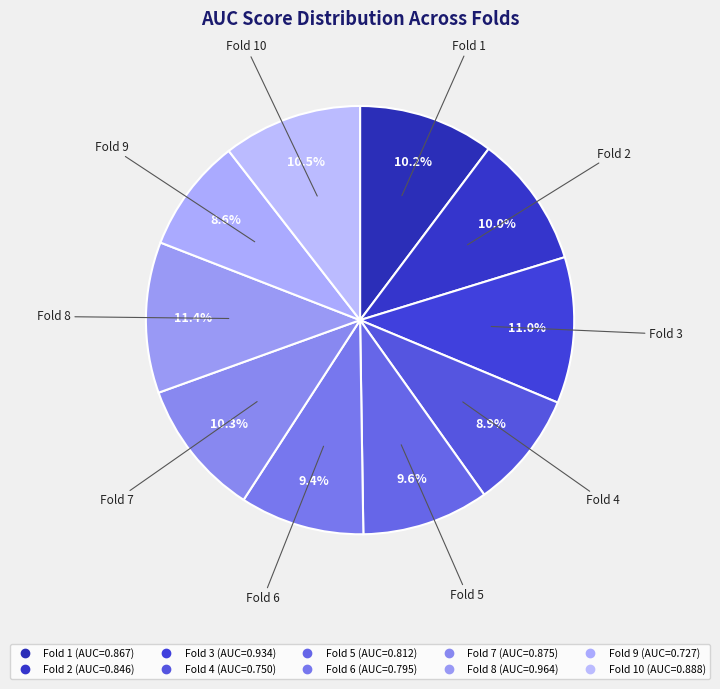

Rank the categories by value from highest to lowest.

Fold 8, Fold 3, Fold 10, Fold 7, Fold 1, Fold 2, Fold 5, Fold 6, Fold 4, Fold 9